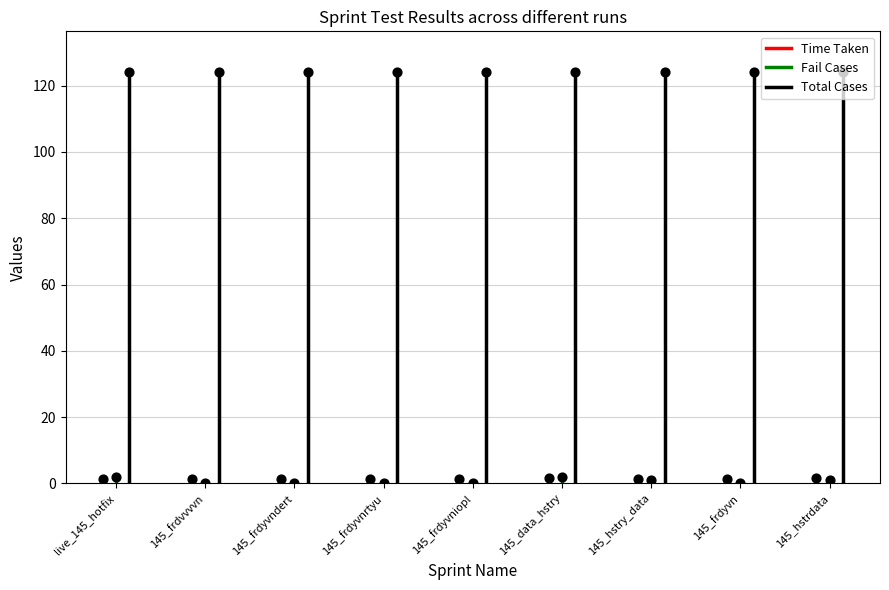

Which series has the widest spread of Y values?

Total Cases